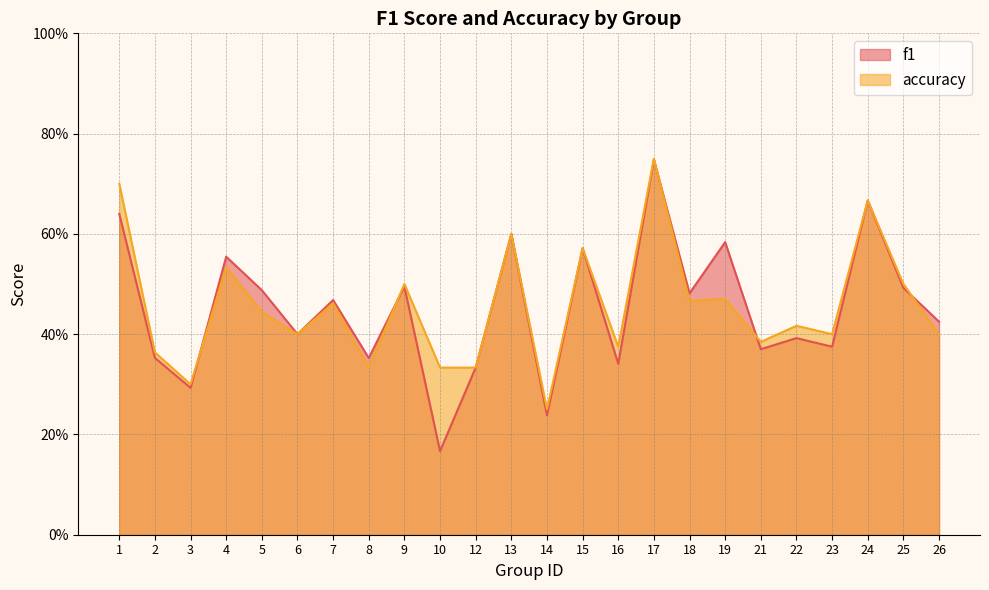

Rank the categories by f1 value from highest to lowest.

17, 24, 1, 13, 19, 15, 4, 9, 25, 5, 18, 7, 26, 6, 22, 23, 21, 2, 8, 16, 12, 3, 14, 10